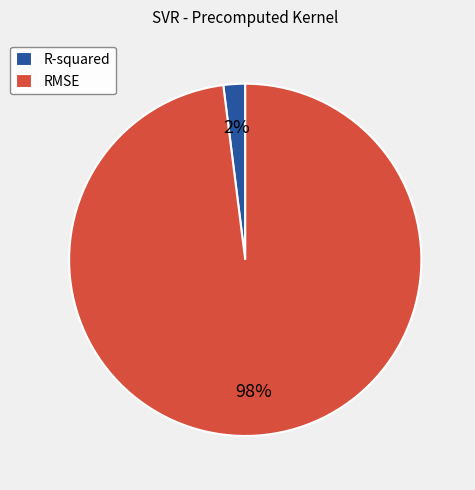

Which slice is the smallest?

R-squared